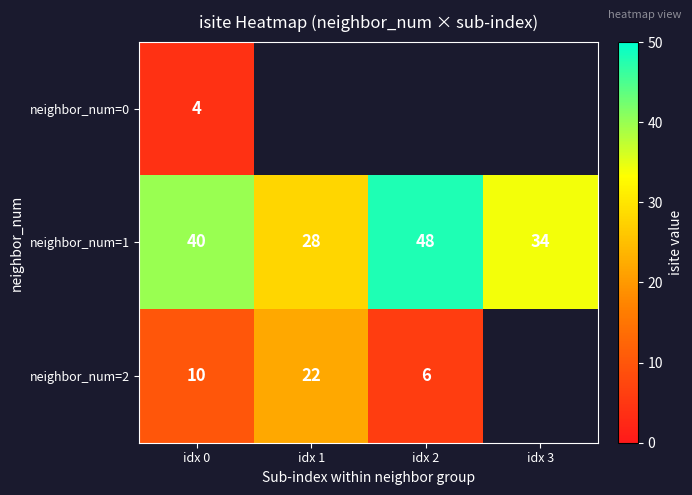

At which label does neighbor_num=1 reach its peak?

idx 2